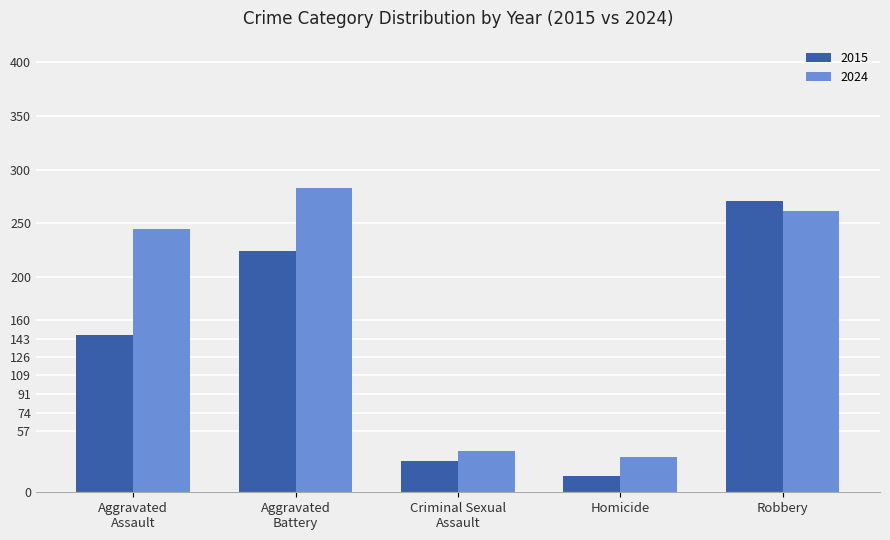

Which series has the largest total across all categories?

2024